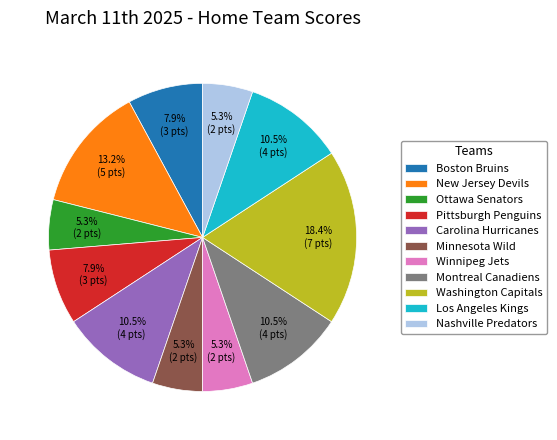

Which slice is the largest?

Washington Capitals